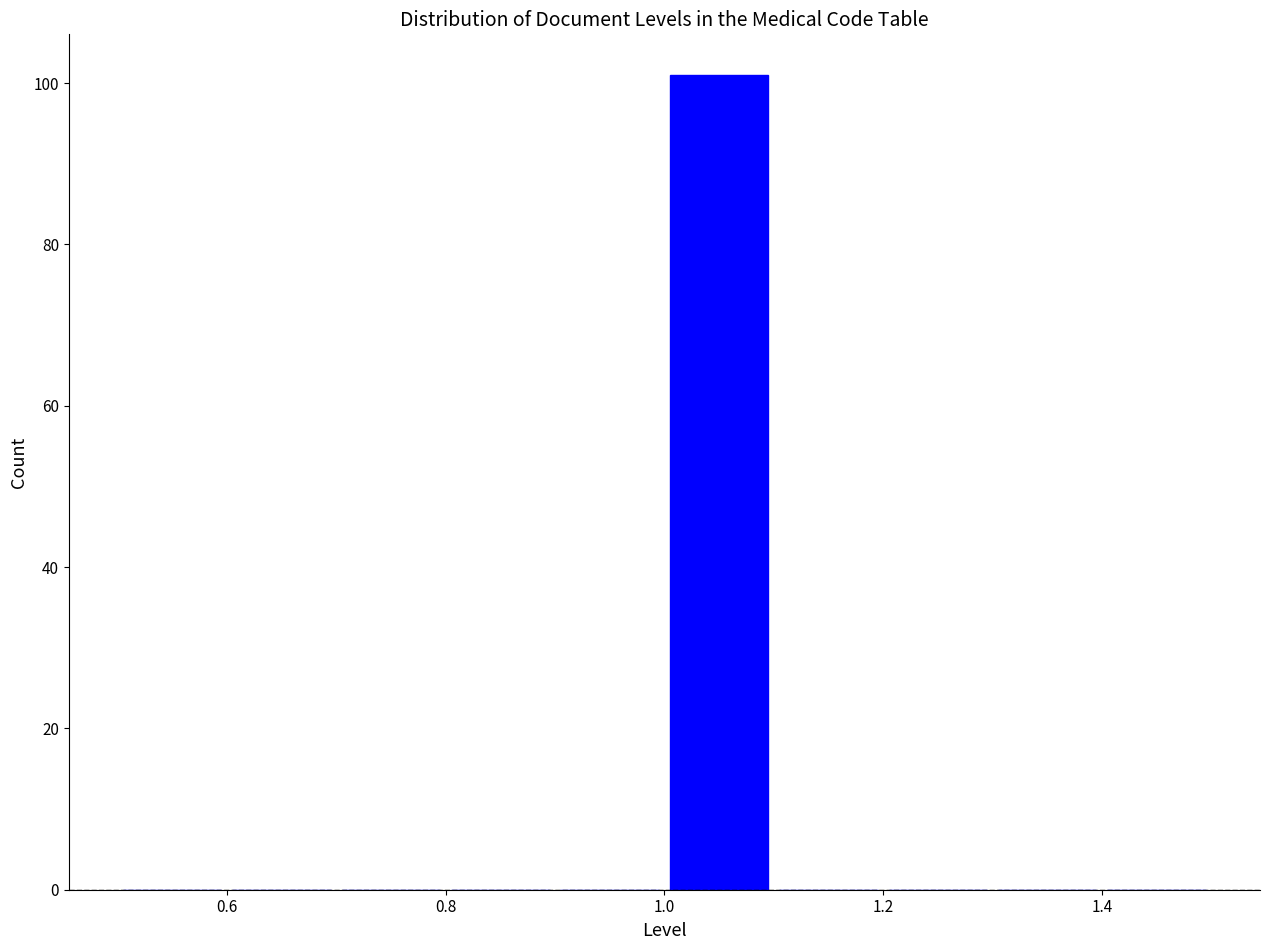

Reading left to right, list every bar in this chart as the range it spans on the x-axis followed by its height. The values are not printed on the chart, so give them approximately, as read against the axis.

0.5 to 0.6: 0
0.6 to 0.7: 0
0.7 to 0.8: 0
0.8 to 0.9: 0
0.9 to 1.0: 0
1.0 to 1.1: 102
1.1 to 1.2: 0
1.2 to 1.3: 0
1.3 to 1.4: 0
1.4 to 1.5: 0